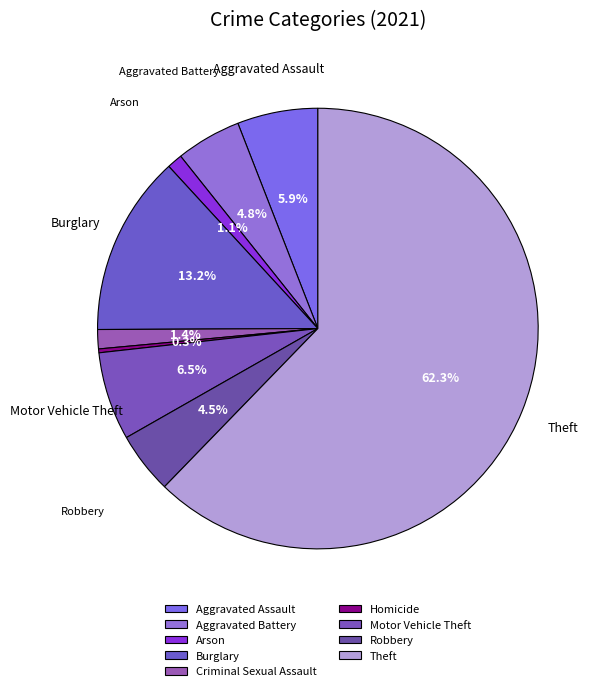

Between Aggravated Battery and Burglary, which is larger?

Burglary